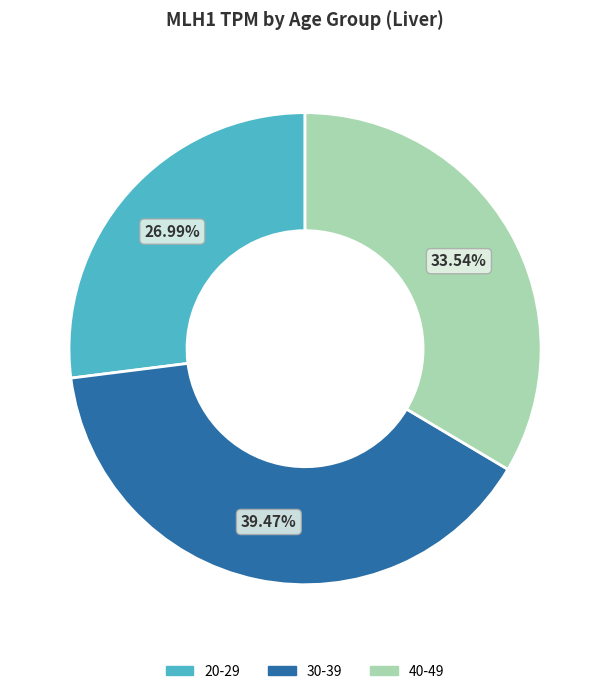

Which category has the smallest portion of the pie?

20-29